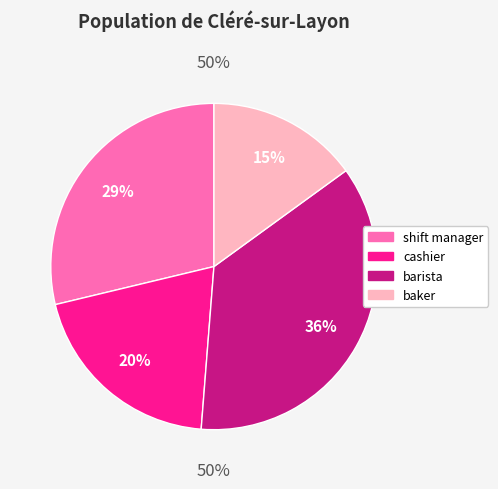

To the nearest percent, what is the combined percentage of barista and baker?

51%